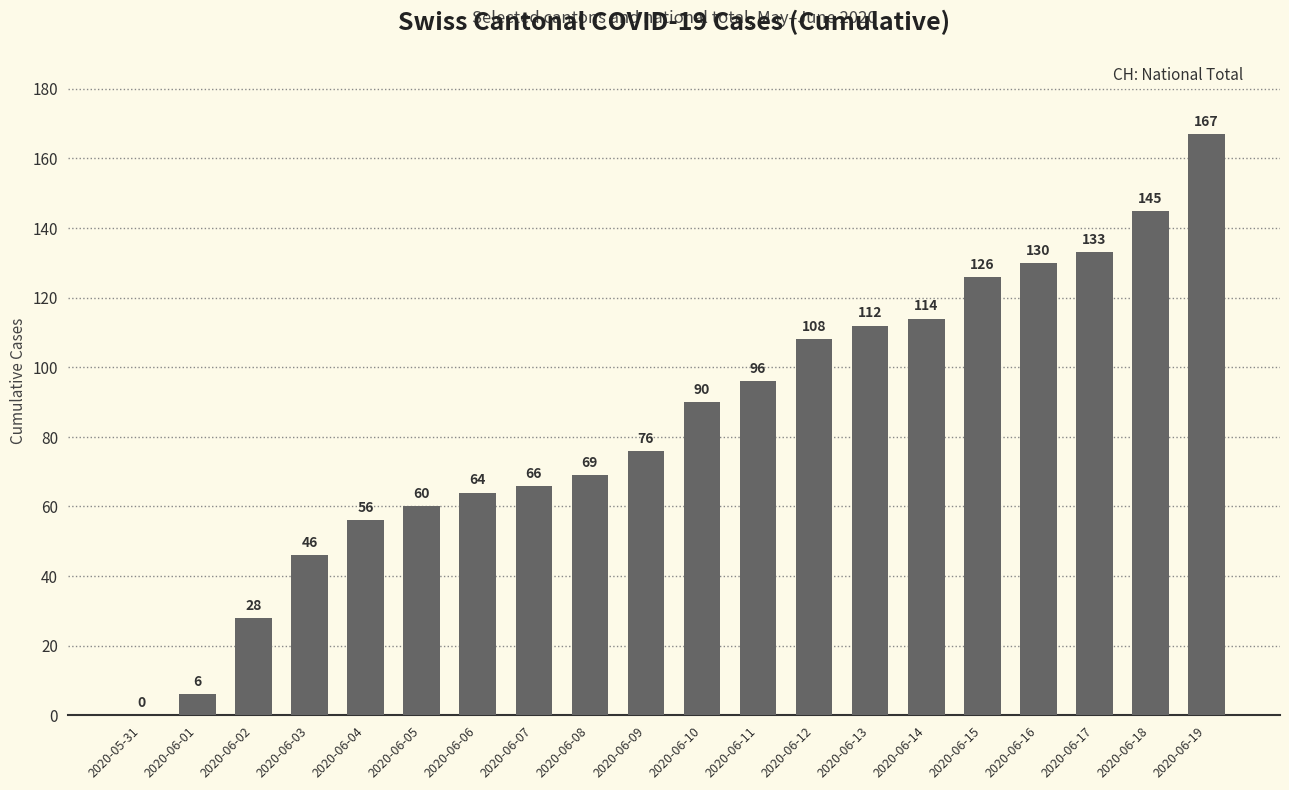

How many data points does each series have?

20